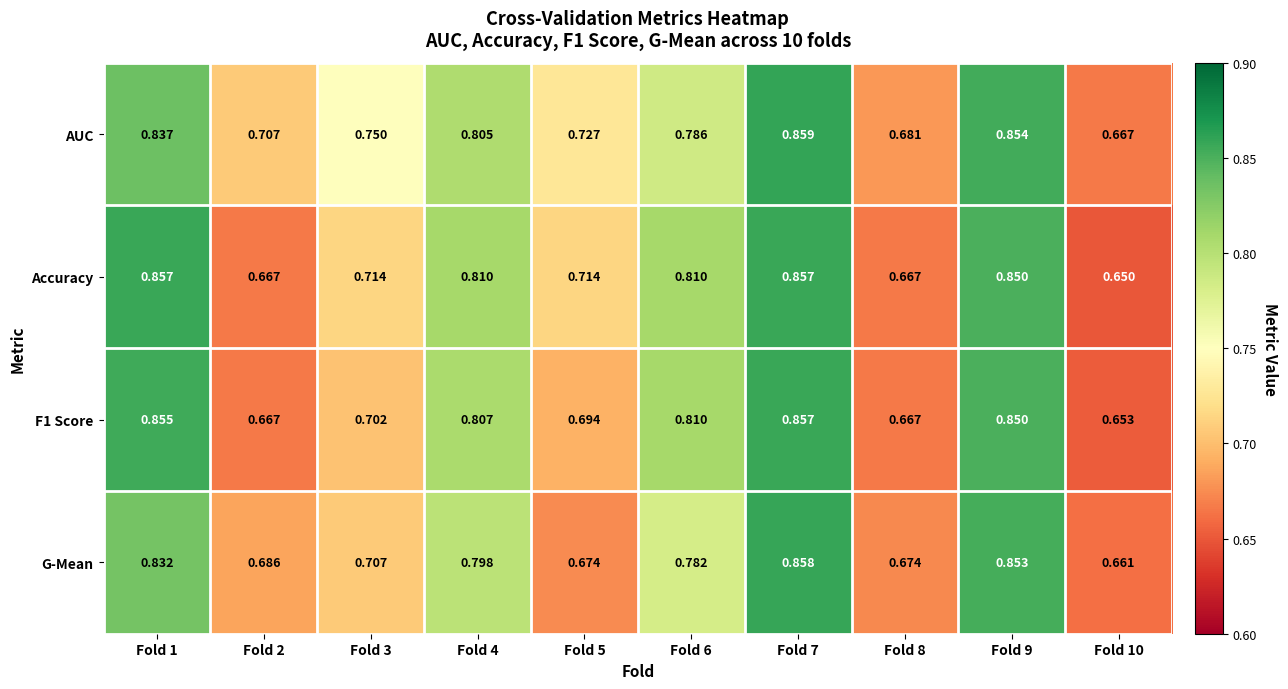

Which series has the largest total across all categories?

AUC